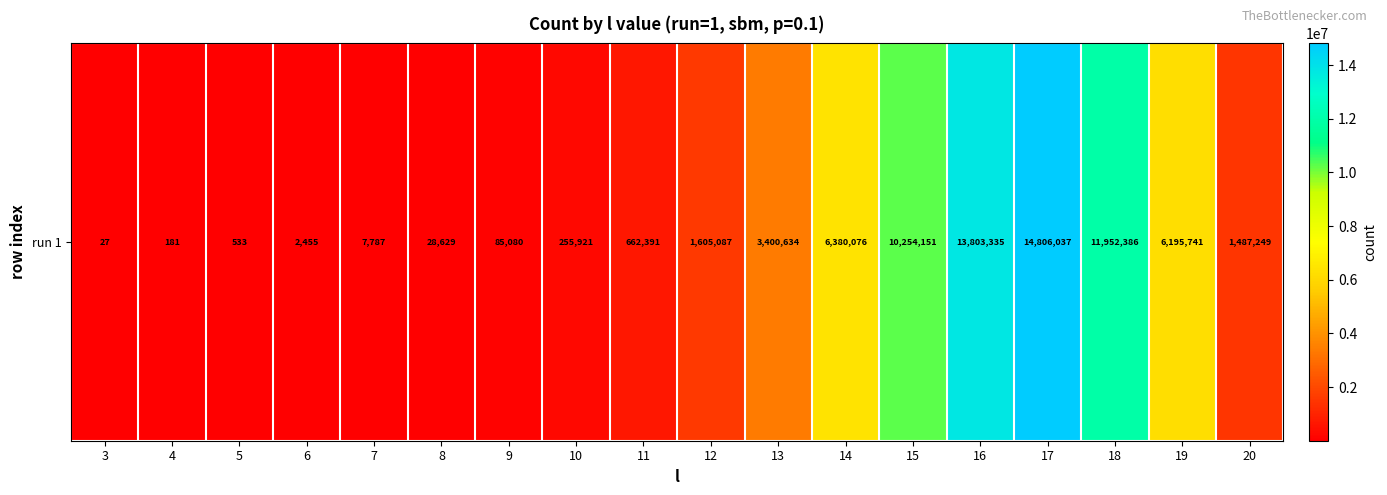

What is the minimum value shown in the chart?

27